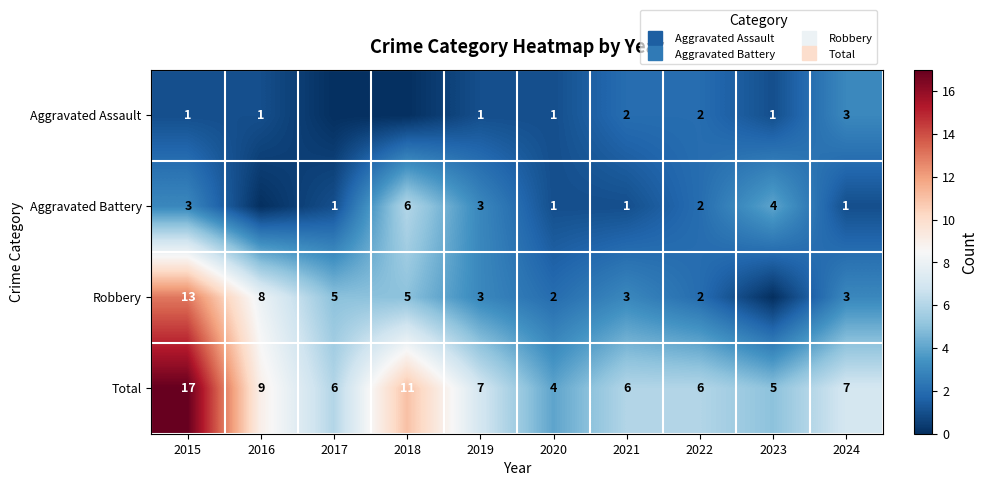

Which series has the largest total across all categories?

Total